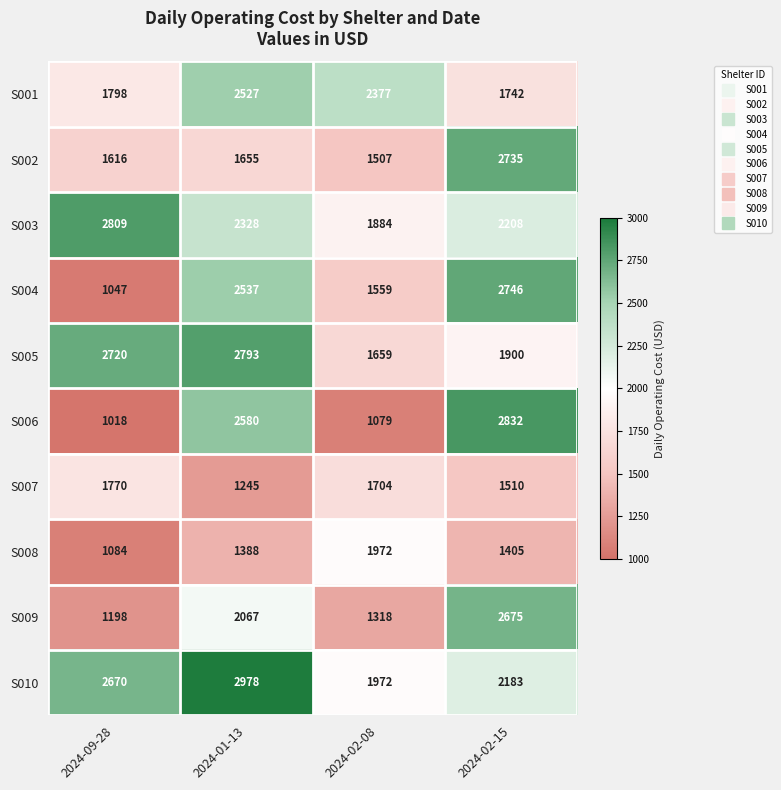

Rank the series by their maximum value, from lowest to highest.

S007, S008, S001, S009, S002, S004, S005, S003, S006, S010